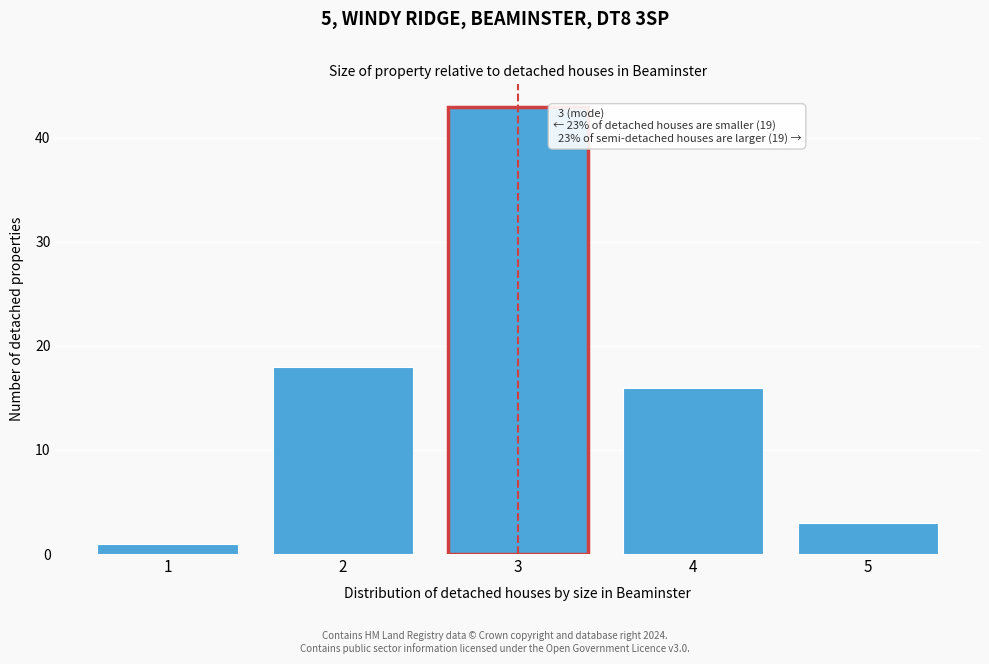

Reading right to left, transcribe all the data shown in this chart.

5=3	4=16	3=43	2=18	1=1